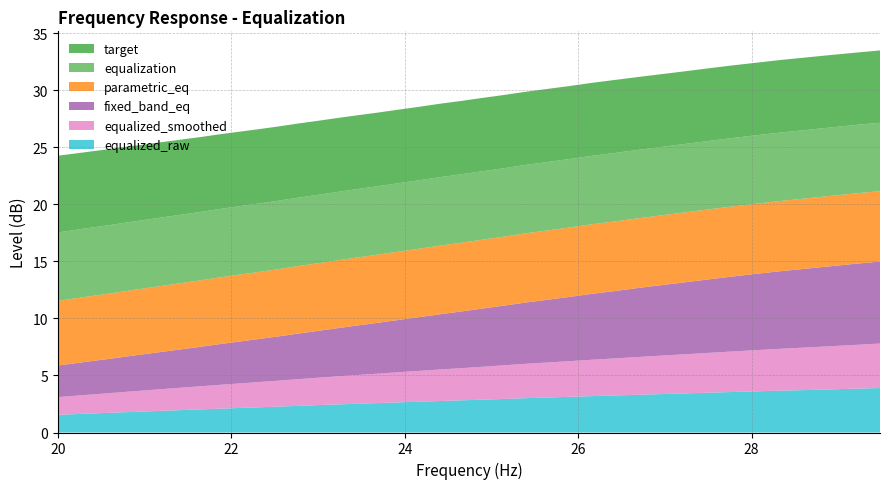

Reading left to right, what are all the values shown in this chart?

equalization: 6.0	6.0	6.0	6.0	6.0	6.0	6.0	6.0	6.0	6.0	6.0	6.0	6.0	6.0	6.0	6.0	6.0	6.0	6.0	6.0	6.0	6.0	6.0	6.0	6.0	6.0	6.0	6.0	6.0	6.0	6.0	6.0	6.0	6.0	6.0	6.0	6.0	6.0	6.0	6.0
parametric_eq: 5.7	5.7	5.7	5.7	5.8	5.8	5.8	5.8	5.8	5.8	5.9	5.9	5.9	5.9	5.9	6.0	6.0	6.0	6.0	6.0	6.0	6.0	6.0	6.0	6.1	6.1	6.1	6.1	6.1	6.1	6.1	6.1	6.1	6.1	6.2	6.2	6.2	6.2	6.2	6.2
fixed_band_eq: 2.8	2.9	2.9	3.0	3.1	3.2	3.3	3.4	3.5	3.6	3.7	3.8	3.9	4.0	4.1	4.2	4.3	4.5	4.6	4.7	4.8	5.0	5.1	5.2	5.4	5.5	5.6	5.8	5.9	6.0	6.2	6.3	6.4	6.6	6.7	6.8	6.9	7.0	7.1	7.2
target: 6.7	6.7	6.7	6.7	6.6	6.6	6.6	6.6	6.6	6.5	6.5	6.5	6.5	6.5	6.5	6.5	6.5	6.5	6.5	6.4	6.4	6.4	6.4	6.4	6.4	6.4	6.4	6.4	6.4	6.4	6.4	6.4	6.4	6.4	6.4	6.4	6.4	6.3	6.3	6.3
equalized_smoothed: 1.6	1.6	1.7	1.7	1.8	1.9	1.9	2.0	2.0	2.1	2.1	2.2	2.3	2.3	2.4	2.5	2.5	2.6	2.6	2.7	2.8	2.8	2.9	3.0	3.0	3.1	3.1	3.2	3.2	3.3	3.4	3.4	3.5	3.5	3.6	3.7	3.7	3.8	3.8	3.9
equalized_raw: 1.6	1.6	1.7	1.7	1.8	1.9	1.9	2.0	2.0	2.1	2.1	2.2	2.3	2.3	2.4	2.5	2.5	2.6	2.6	2.7	2.8	2.8	2.9	2.9	3.0	3.1	3.1	3.2	3.2	3.3	3.4	3.4	3.5	3.5	3.6	3.7	3.7	3.8	3.8	3.9